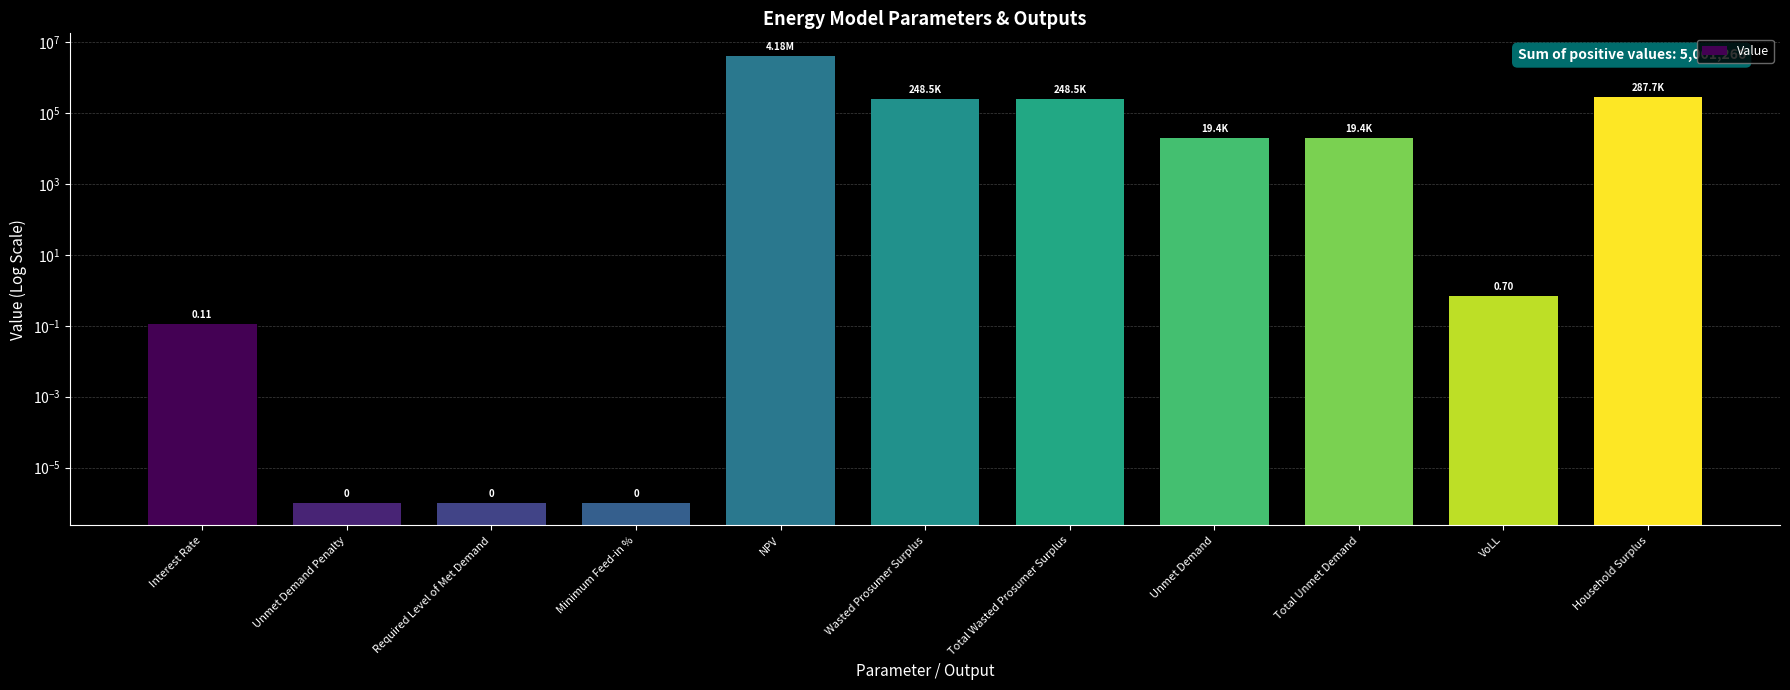

Reading right to left, transcribe all the data shown in this chart.

287689.3	0.7	19376.8	19376.8	248514.8	248514.8	4177792.9	0.0	0.0	0.0	0.1